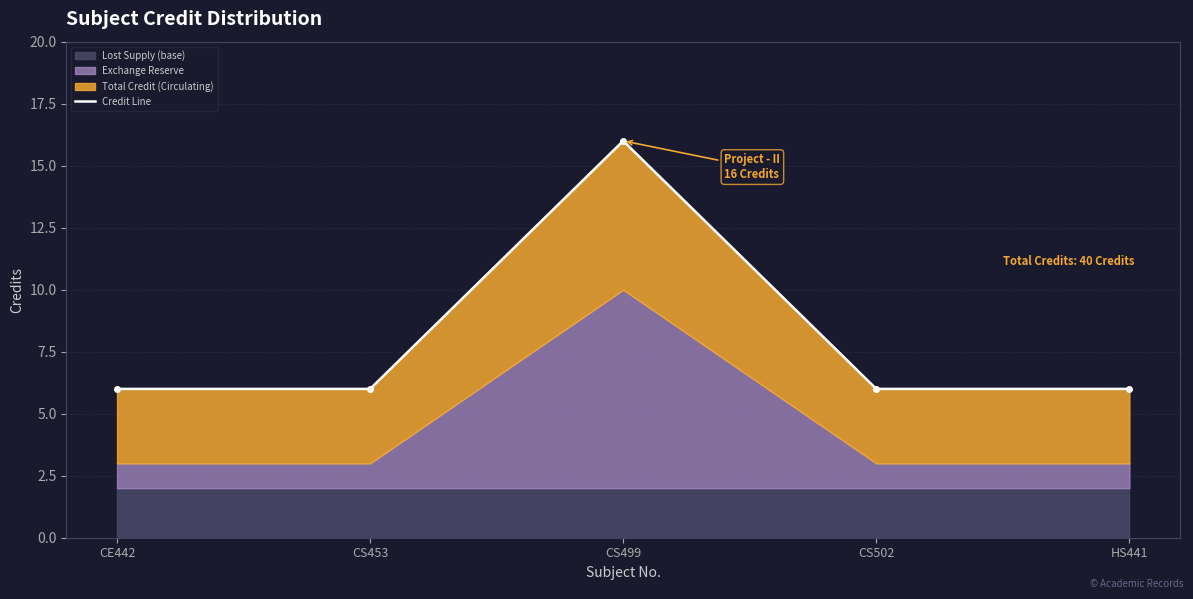

Count the number of categories in the chart.

5